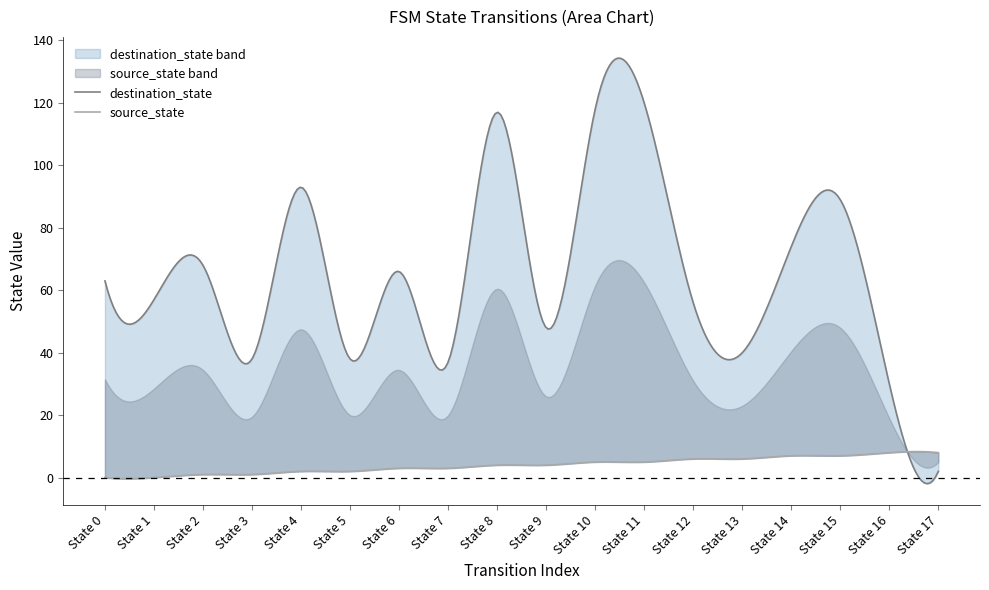

True or false: source_state has a value of 5 at 7.

False